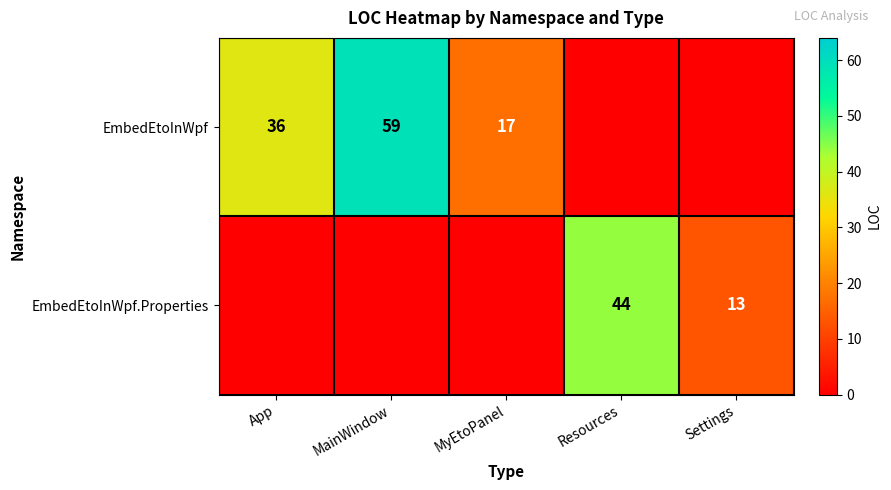

The value of EmbedEtoInWpf.Properties at Settings is 8. True or false?

False